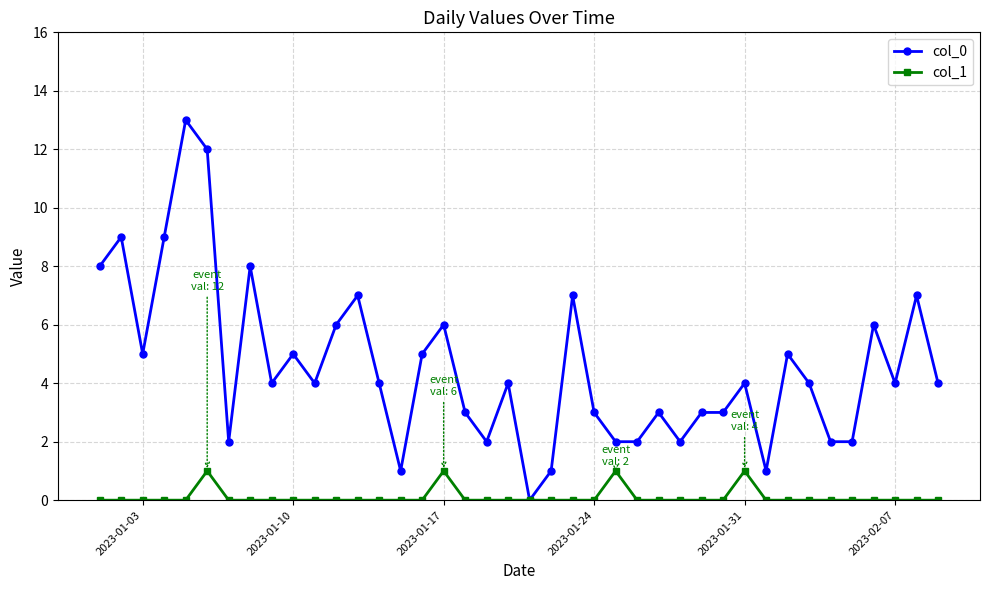

Rank the series by their maximum value, from lowest to highest.

col_1, col_0